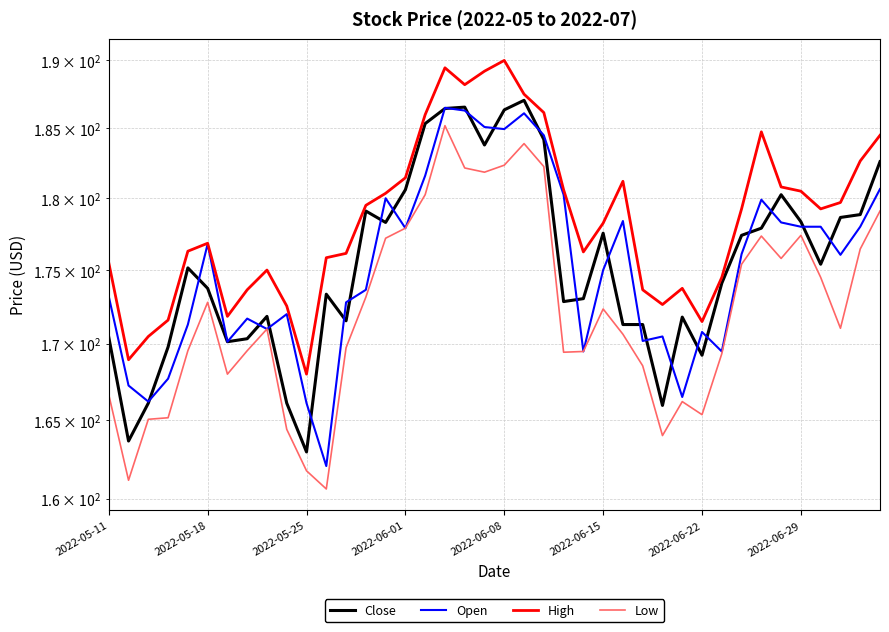

True or false: Low has a value of 37.6 at 2022-05-25.

False